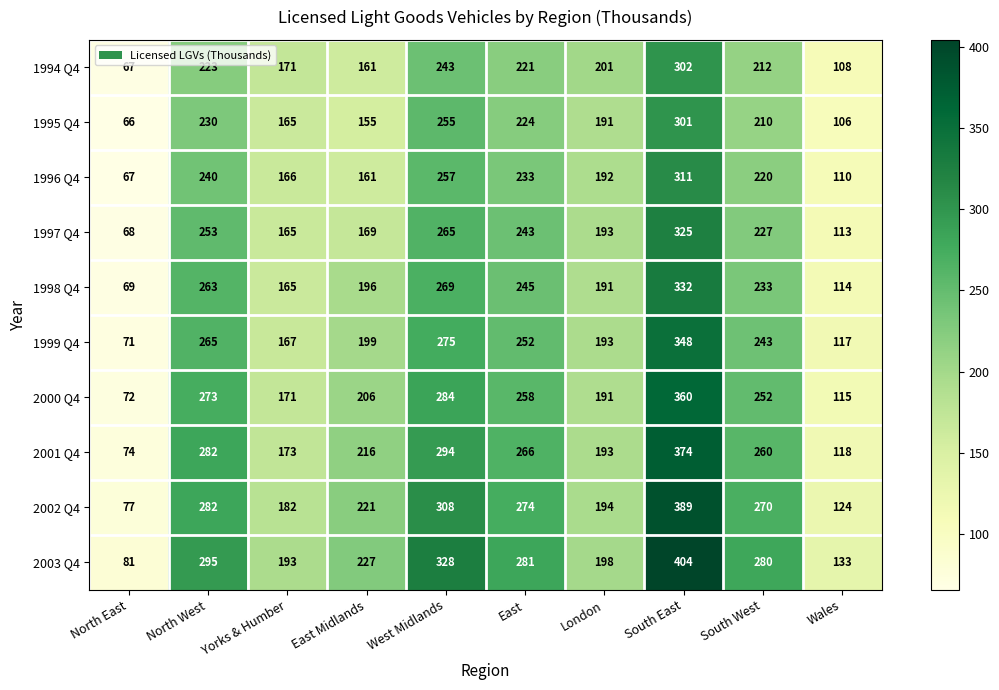

Rank the categories by 2001 Q4 value from highest to lowest.

South East, West Midlands, North West, East, South West, East Midlands, London, Yorks & Humber, Wales, North East